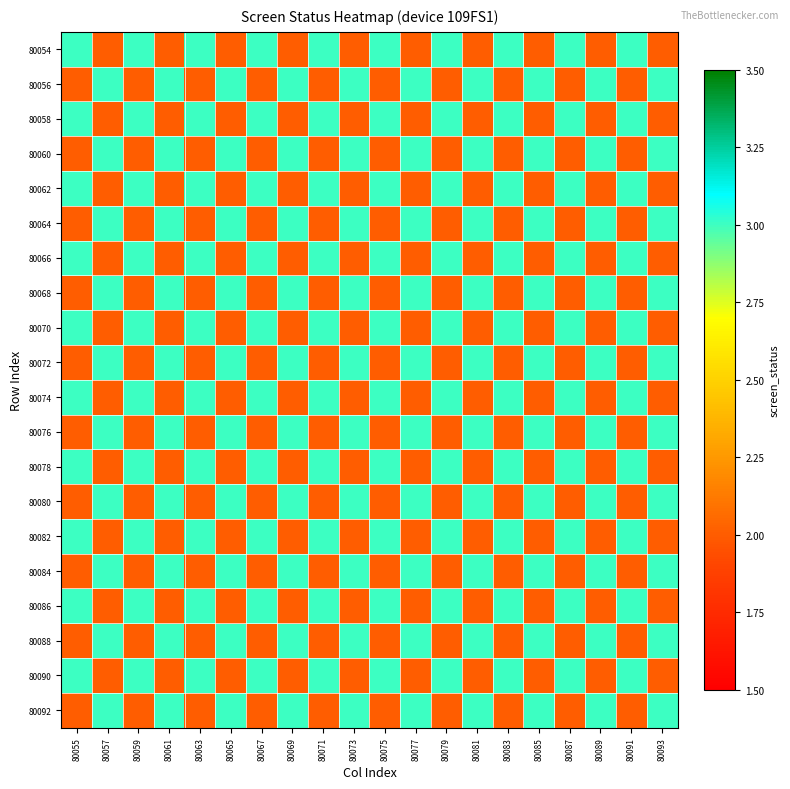

Reading left to right, transcribe all the data shown in this chart.

80054: 80055=3	80057=2	80059=3	80061=2	80063=3	80065=2	80067=3	80069=2	80071=3	80073=2	80075=3	80077=2	80079=3	80081=2	80083=3	80085=2	80087=3	80089=2	80091=3	80093=2
80056: 80055=2	80057=3	80059=2	80061=3	80063=2	80065=3	80067=2	80069=3	80071=2	80073=3	80075=2	80077=3	80079=2	80081=3	80083=2	80085=3	80087=2	80089=3	80091=2	80093=3
80058: 80055=3	80057=2	80059=3	80061=2	80063=3	80065=2	80067=3	80069=2	80071=3	80073=2	80075=3	80077=2	80079=3	80081=2	80083=3	80085=2	80087=3	80089=2	80091=3	80093=2
80060: 80055=2	80057=3	80059=2	80061=3	80063=2	80065=3	80067=2	80069=3	80071=2	80073=3	80075=2	80077=3	80079=2	80081=3	80083=2	80085=3	80087=2	80089=3	80091=2	80093=3
80062: 80055=3	80057=2	80059=3	80061=2	80063=3	80065=2	80067=3	80069=2	80071=3	80073=2	80075=3	80077=2	80079=3	80081=2	80083=3	80085=2	80087=3	80089=2	80091=3	80093=2
80064: 80055=2	80057=3	80059=2	80061=3	80063=2	80065=3	80067=2	80069=3	80071=2	80073=3	80075=2	80077=3	80079=2	80081=3	80083=2	80085=3	80087=2	80089=3	80091=2	80093=3
80066: 80055=3	80057=2	80059=3	80061=2	80063=3	80065=2	80067=3	80069=2	80071=3	80073=2	80075=3	80077=2	80079=3	80081=2	80083=3	80085=2	80087=3	80089=2	80091=3	80093=2
80068: 80055=2	80057=3	80059=2	80061=3	80063=2	80065=3	80067=2	80069=3	80071=2	80073=3	80075=2	80077=3	80079=2	80081=3	80083=2	80085=3	80087=2	80089=3	80091=2	80093=3
80070: 80055=3	80057=2	80059=3	80061=2	80063=3	80065=2	80067=3	80069=2	80071=3	80073=2	80075=3	80077=2	80079=3	80081=2	80083=3	80085=2	80087=3	80089=2	80091=3	80093=2
80072: 80055=2	80057=3	80059=2	80061=3	80063=2	80065=3	80067=2	80069=3	80071=2	80073=3	80075=2	80077=3	80079=2	80081=3	80083=2	80085=3	80087=2	80089=3	80091=2	80093=3
80074: 80055=3	80057=2	80059=3	80061=2	80063=3	80065=2	80067=3	80069=2	80071=3	80073=2	80075=3	80077=2	80079=3	80081=2	80083=3	80085=2	80087=3	80089=2	80091=3	80093=2
80076: 80055=2	80057=3	80059=2	80061=3	80063=2	80065=3	80067=2	80069=3	80071=2	80073=3	80075=2	80077=3	80079=2	80081=3	80083=2	80085=3	80087=2	80089=3	80091=2	80093=3
80078: 80055=3	80057=2	80059=3	80061=2	80063=3	80065=2	80067=3	80069=2	80071=3	80073=2	80075=3	80077=2	80079=3	80081=2	80083=3	80085=2	80087=3	80089=2	80091=3	80093=2
80080: 80055=2	80057=3	80059=2	80061=3	80063=2	80065=3	80067=2	80069=3	80071=2	80073=3	80075=2	80077=3	80079=2	80081=3	80083=2	80085=3	80087=2	80089=3	80091=2	80093=3
80082: 80055=3	80057=2	80059=3	80061=2	80063=3	80065=2	80067=3	80069=2	80071=3	80073=2	80075=3	80077=2	80079=3	80081=2	80083=3	80085=2	80087=3	80089=2	80091=3	80093=2
80084: 80055=2	80057=3	80059=2	80061=3	80063=2	80065=3	80067=2	80069=3	80071=2	80073=3	80075=2	80077=3	80079=2	80081=3	80083=2	80085=3	80087=2	80089=3	80091=2	80093=3
80086: 80055=3	80057=2	80059=3	80061=2	80063=3	80065=2	80067=3	80069=2	80071=3	80073=2	80075=3	80077=2	80079=3	80081=2	80083=3	80085=2	80087=3	80089=2	80091=3	80093=2
80088: 80055=2	80057=3	80059=2	80061=3	80063=2	80065=3	80067=2	80069=3	80071=2	80073=3	80075=2	80077=3	80079=2	80081=3	80083=2	80085=3	80087=2	80089=3	80091=2	80093=3
80090: 80055=3	80057=2	80059=3	80061=2	80063=3	80065=2	80067=3	80069=2	80071=3	80073=2	80075=3	80077=2	80079=3	80081=2	80083=3	80085=2	80087=3	80089=2	80091=3	80093=2
80092: 80055=2	80057=3	80059=2	80061=3	80063=2	80065=3	80067=2	80069=3	80071=2	80073=3	80075=2	80077=3	80079=2	80081=3	80083=2	80085=3	80087=2	80089=3	80091=2	80093=3